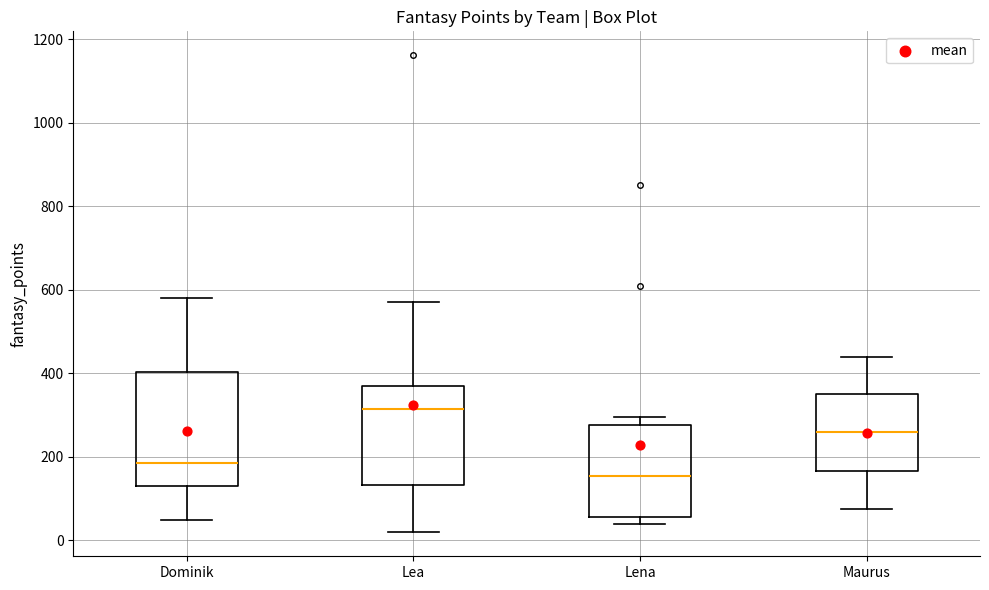

Which box's median line is the lowest?

Lena